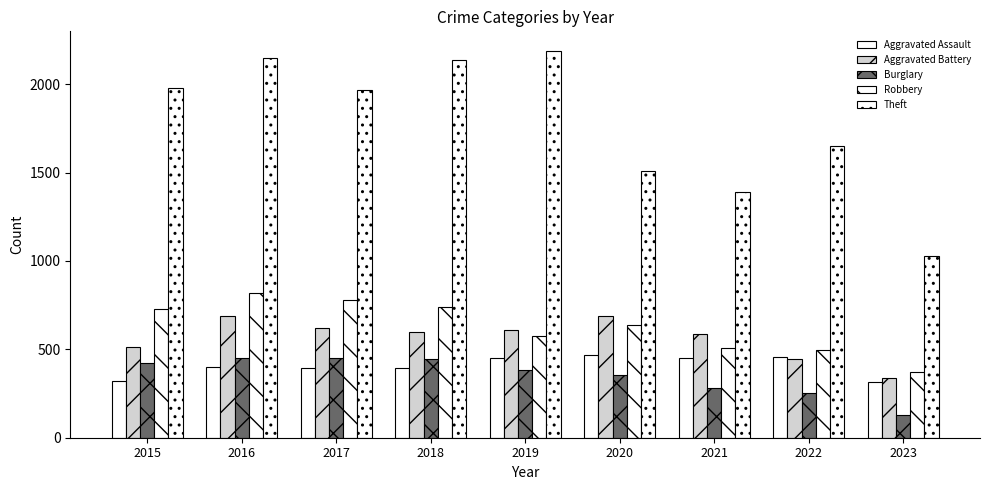

How many data points in Theft are less than 1968?

4